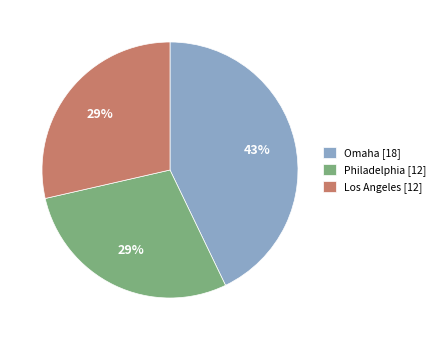

What is the largest slice in the pie chart?

Omaha [18]